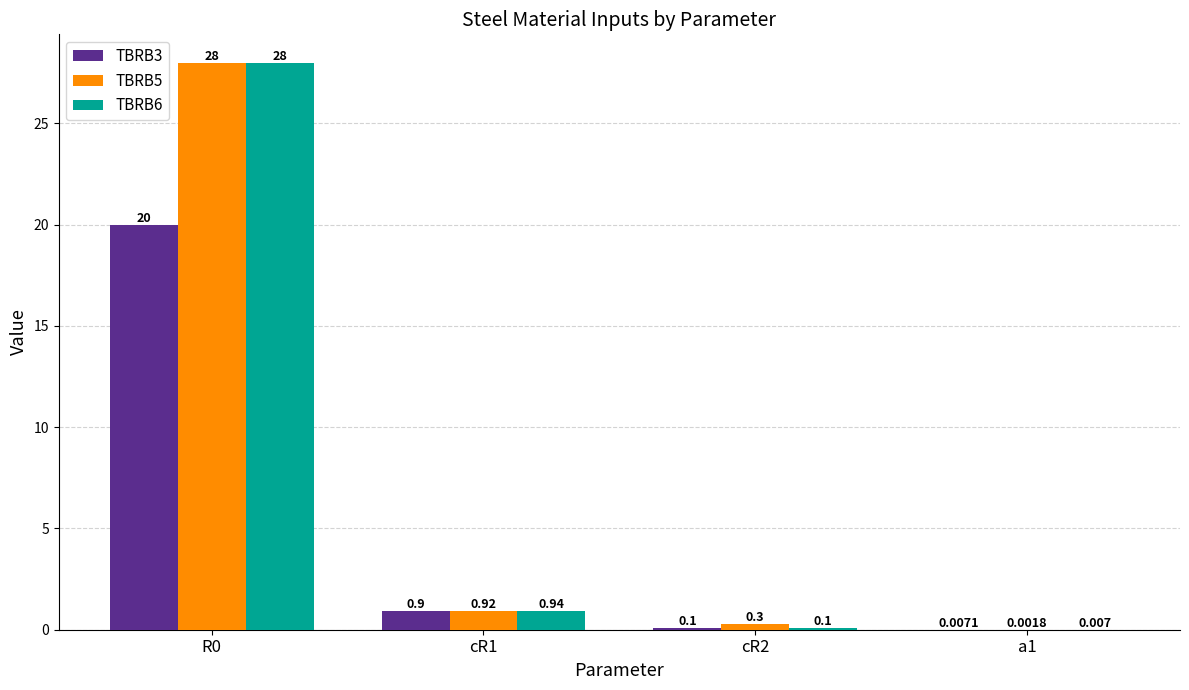

Is the value of TBRB6 at R0 greater than the value of TBRB3 at cR1?

Yes